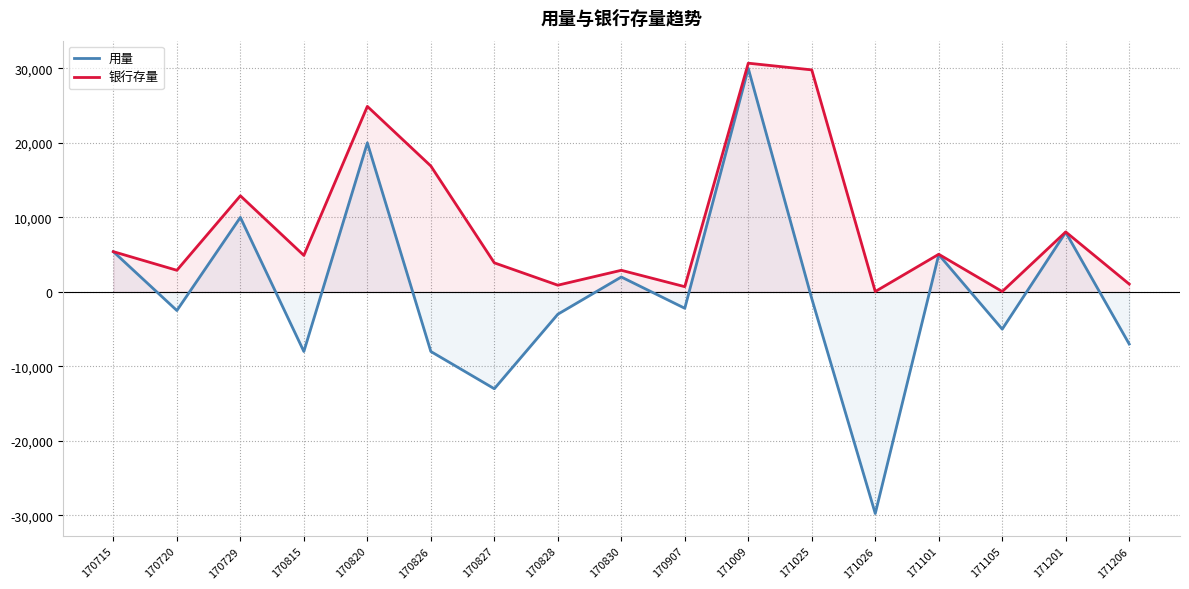

At 171025, list the series in order from smallest to largest.

用量, 银行存量